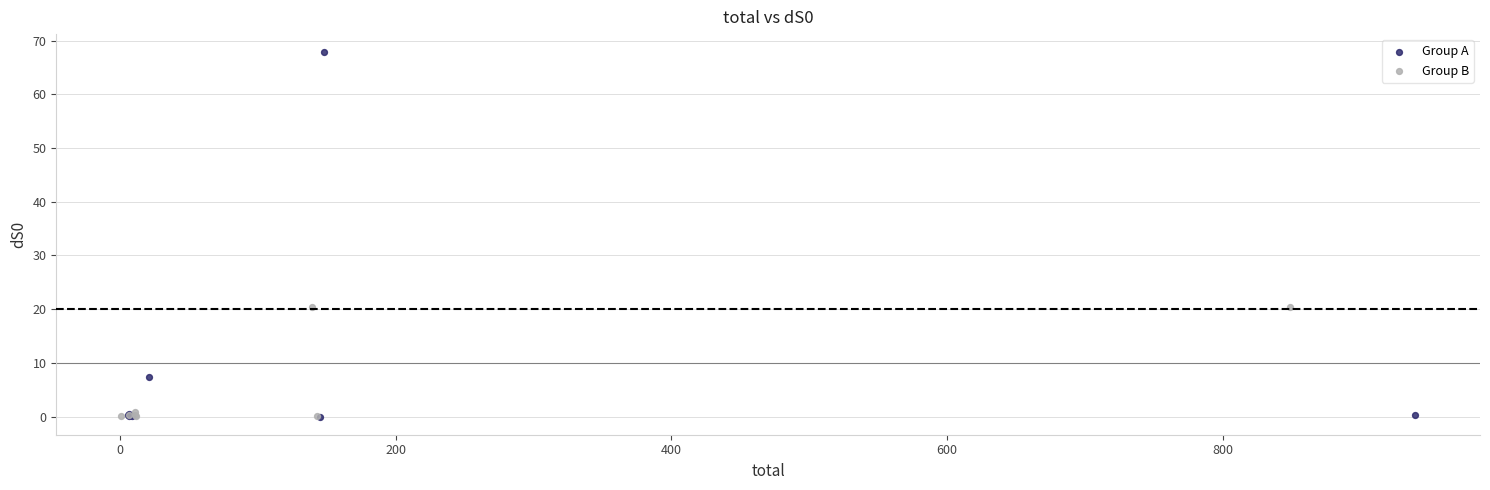

Which series has the largest Y range (max minus min)?

Group A